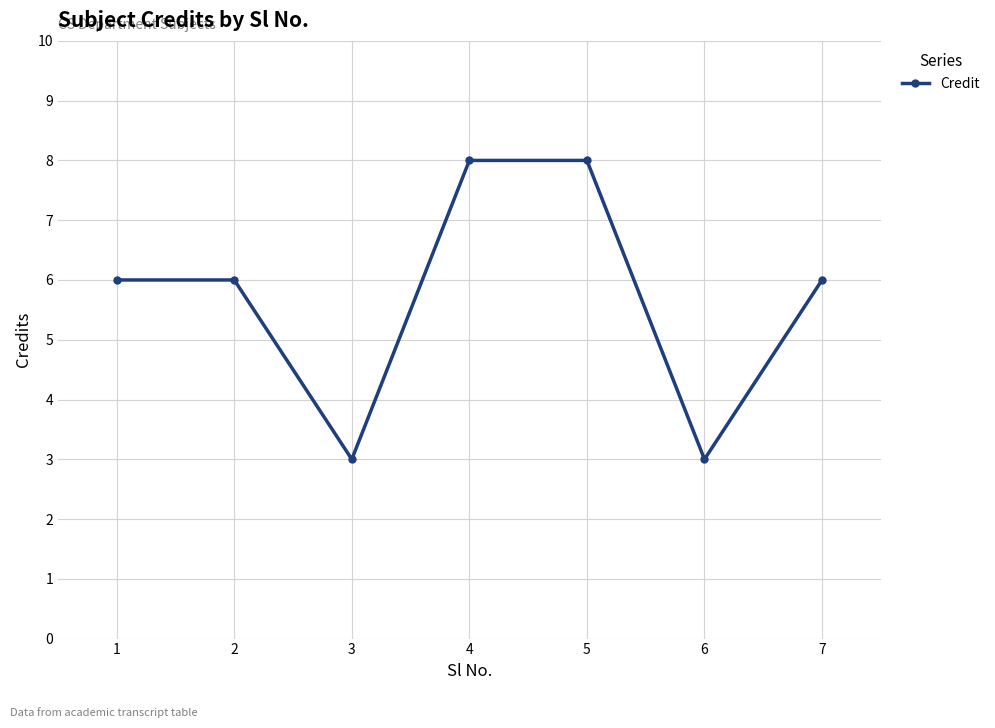

The chart shows a value of 4 at 6. True or false?

False